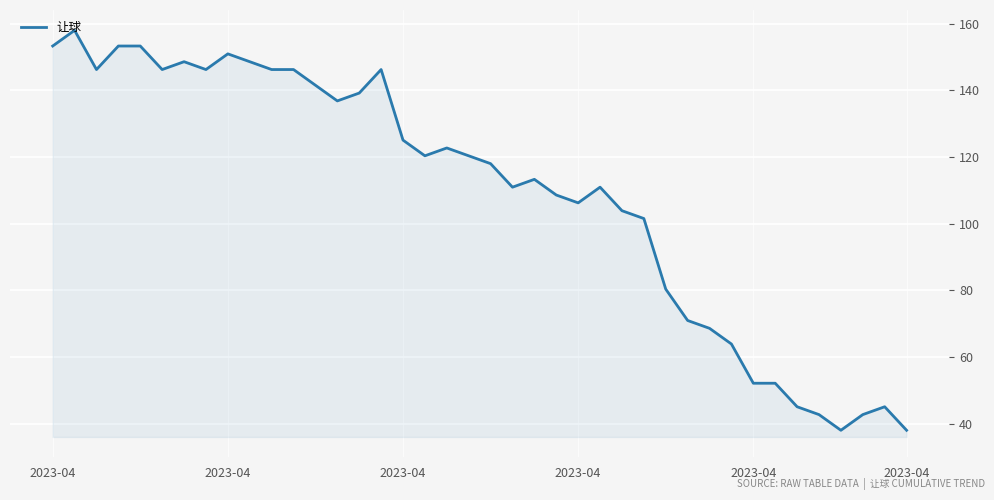

What is the greatest value displayed?

158.0